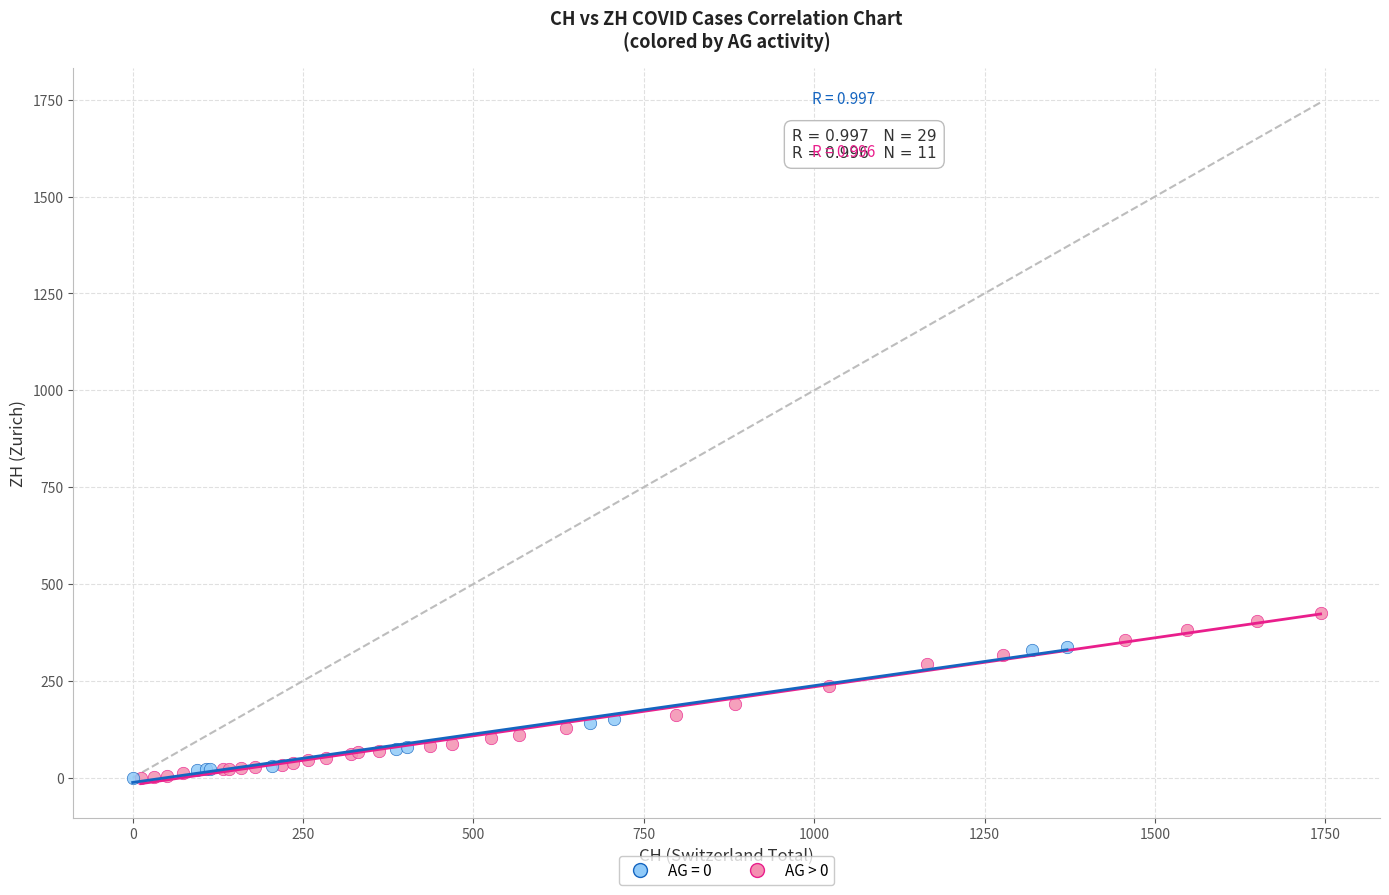

Which series has the widest spread of Y values?

AG > 0